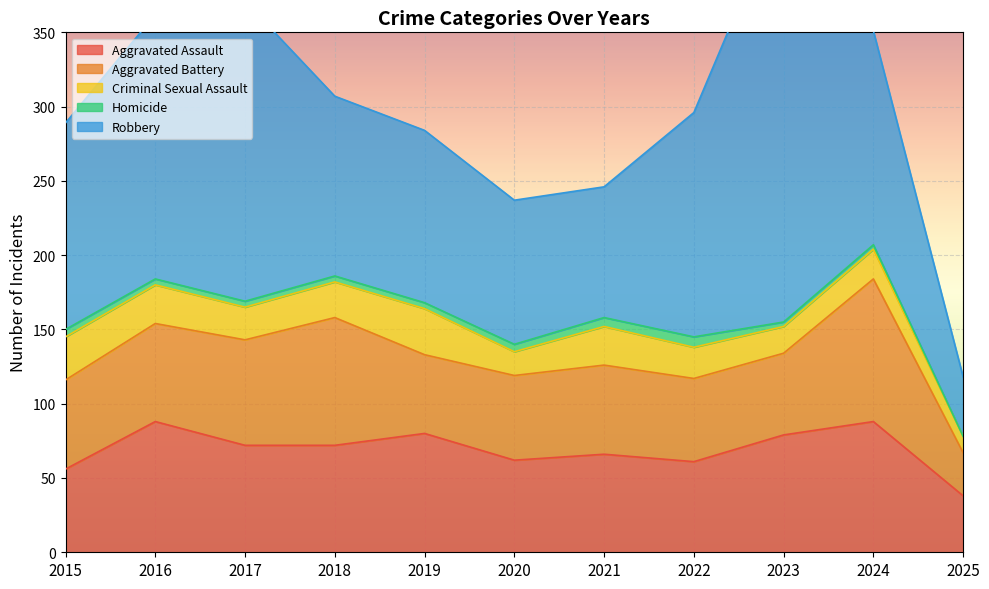

What is the value of the Criminal Sexual Assault point at the 3rd from the left?

22